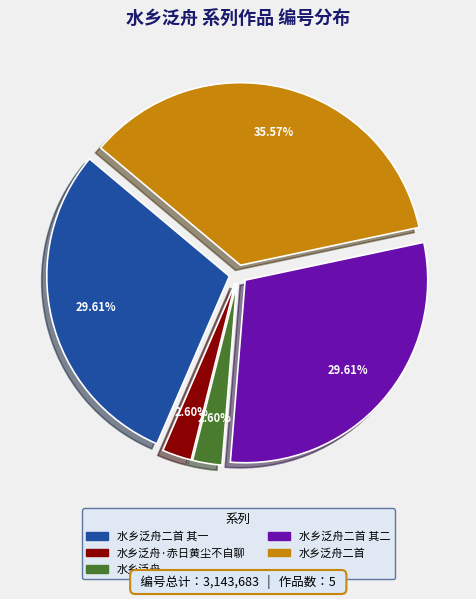

Count the number of slices in the pie.

5